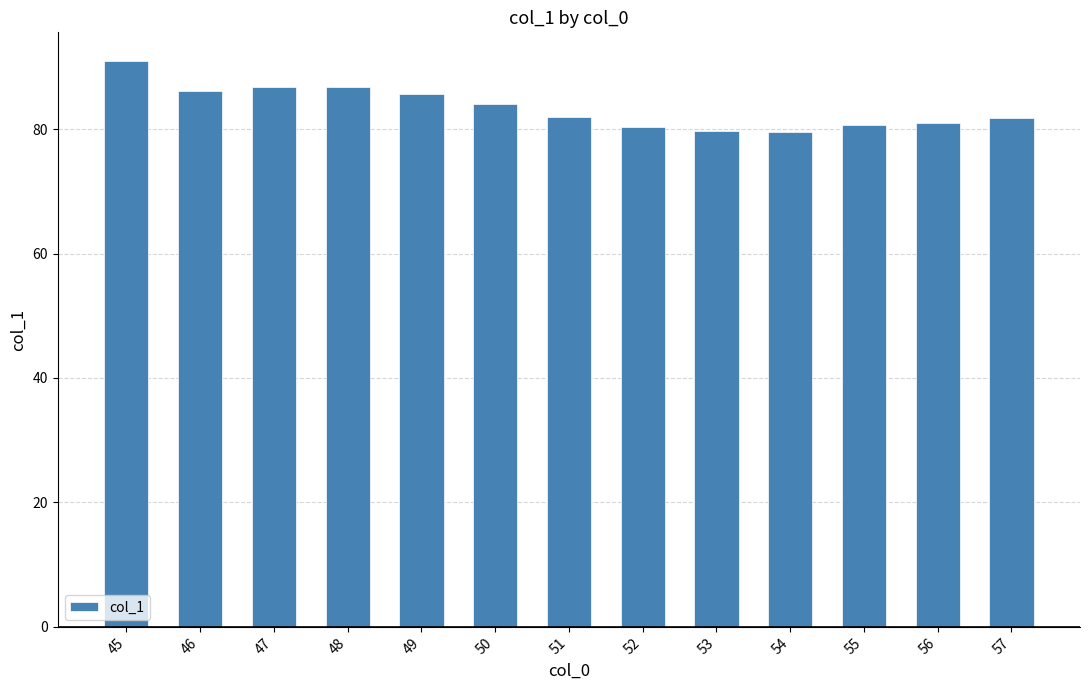

What is the maximum value shown in the chart?

91.0